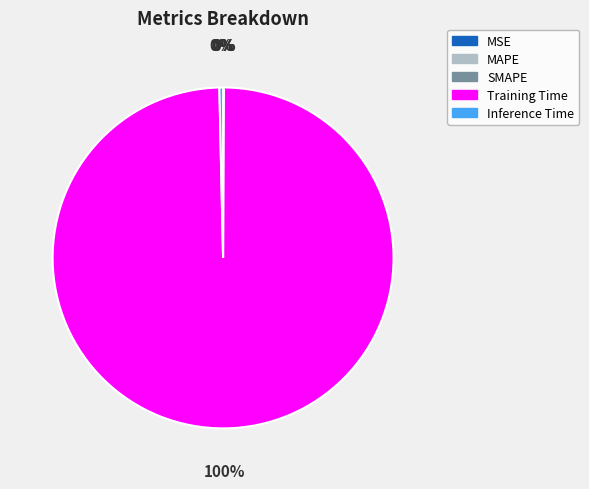

Does any single category account for the majority?

Yes